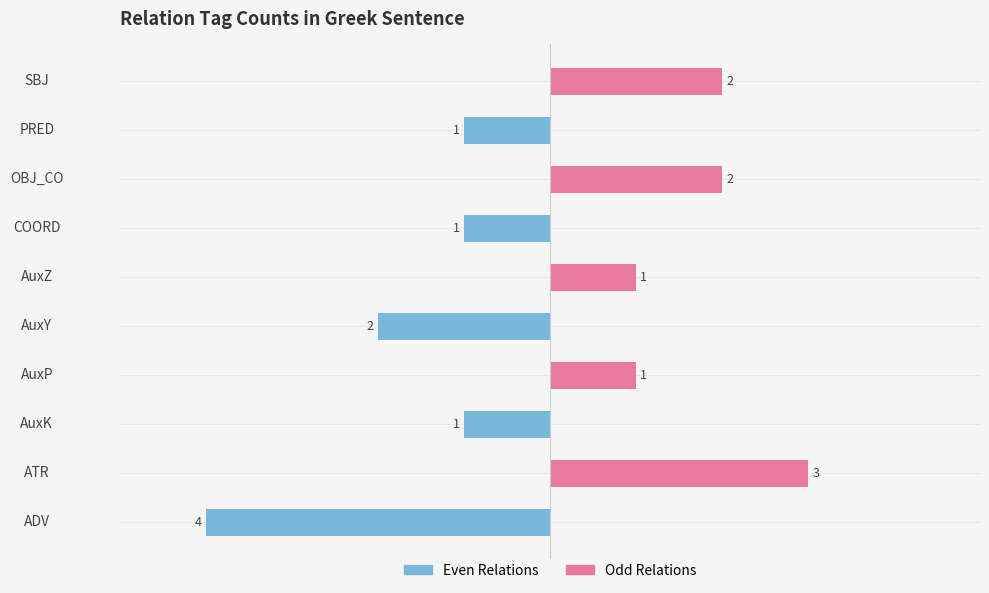

Which series has the widest spread of values?

Even Relations